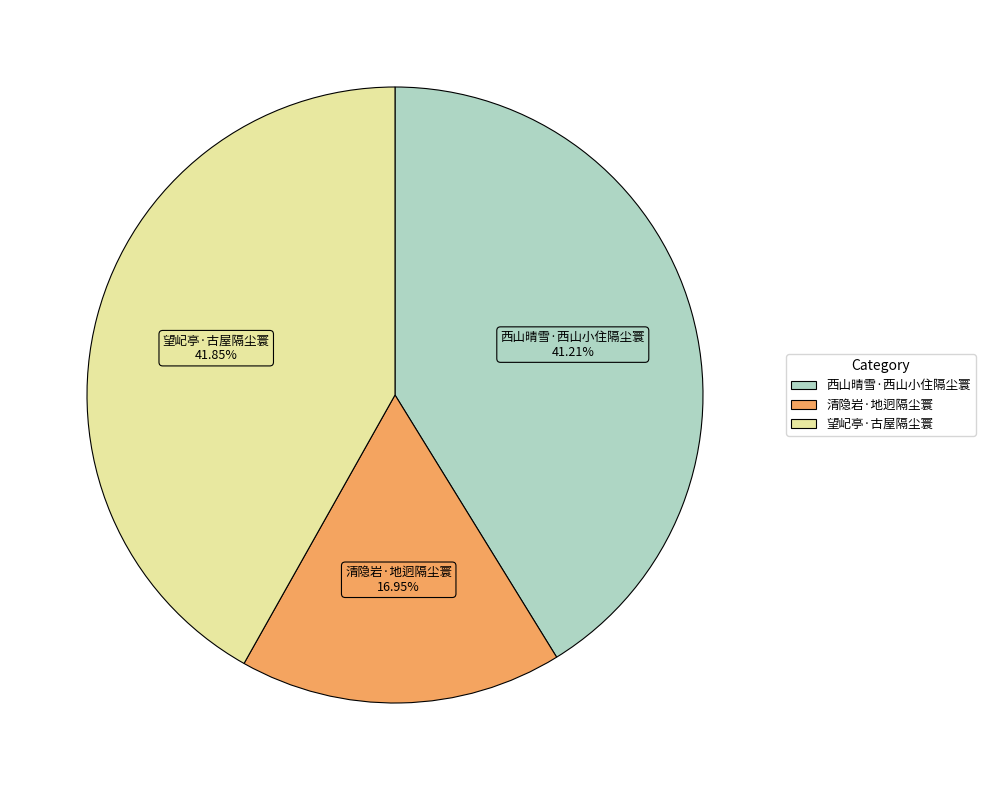

How many segments does this pie chart have?

3